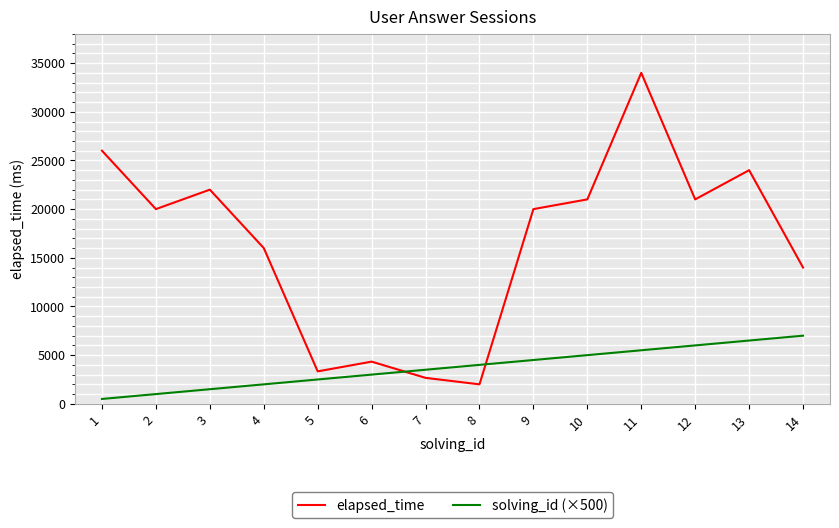

True or false: solving_id (×500) has more than 2 points higher than both neighbors.

False